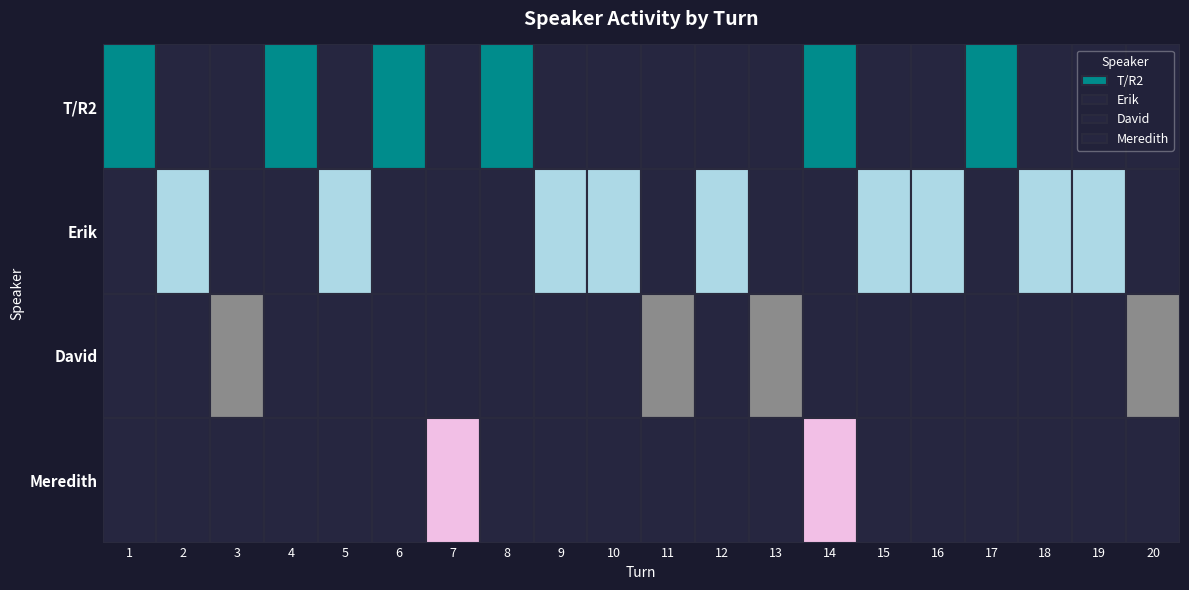

At which label is T/R2 closest to 0?

2